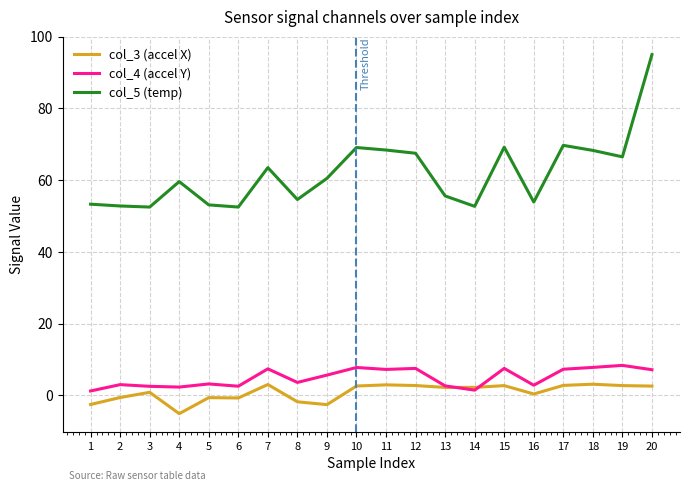

True or false: col_4 (accel Y) and col_5 (temp) intersect in this chart.

False